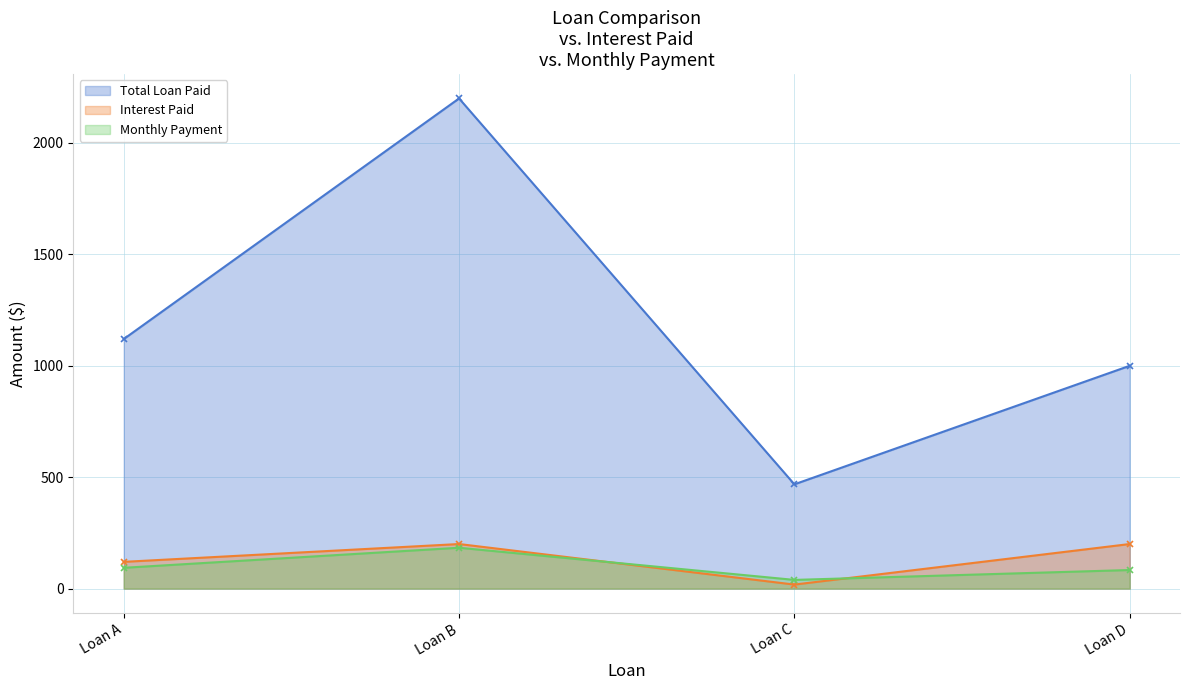

What is the difference between the maximum and minimum values in the Monthly Payment series?

144.3